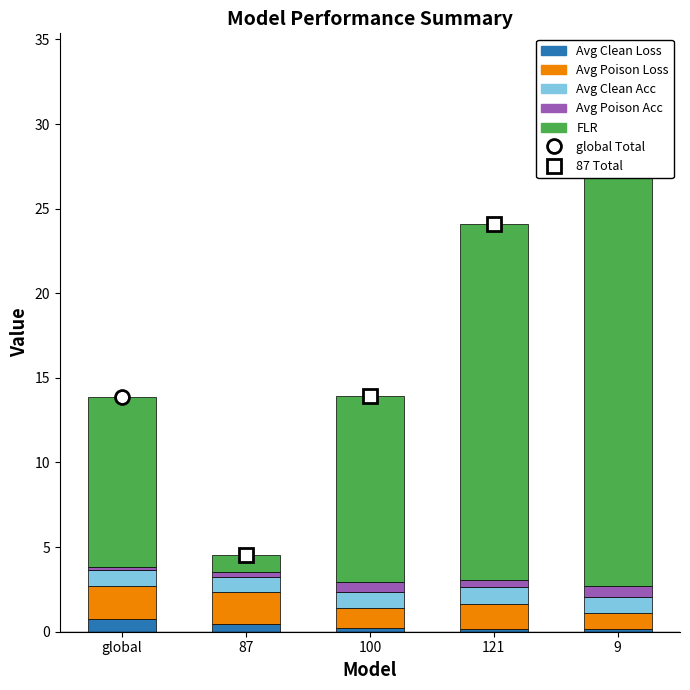

What is the label of the 1st bar from the right?

9